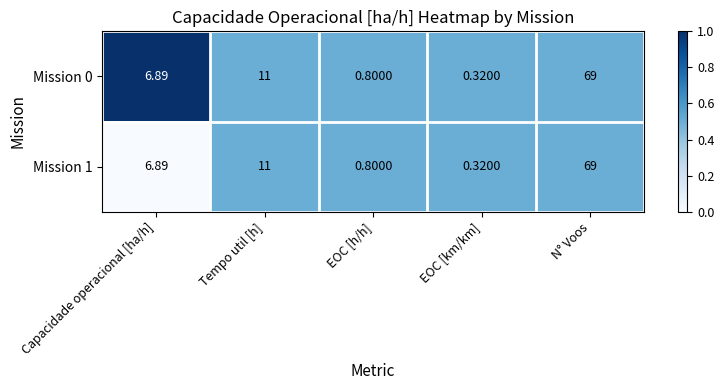

What is the total value across all series at N° Voos?

138.0